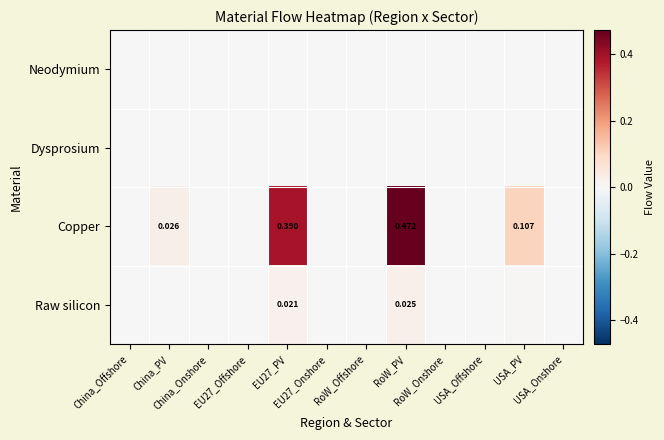

At which label is Raw silicon closest to 0?

China_Offshore